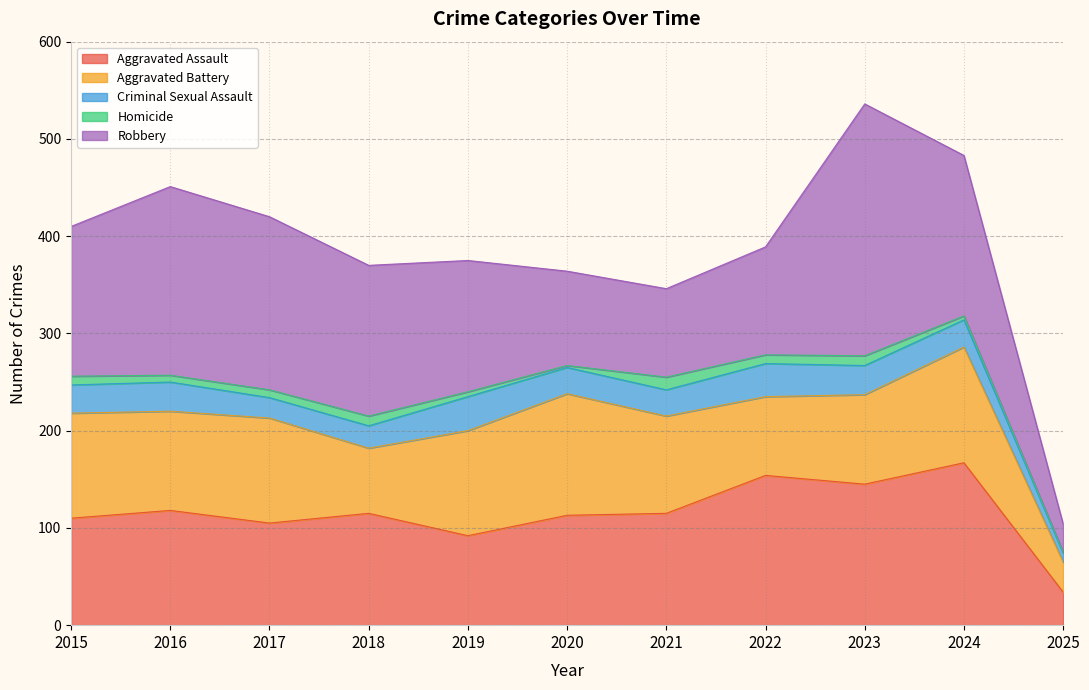

The value of Robbery at 2015 is 154. True or false?

True